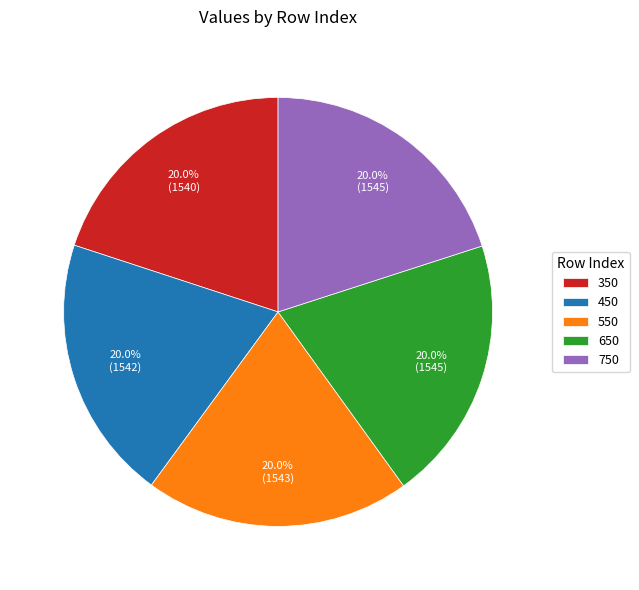

Is it true that 650 is 20% of the pie?

True